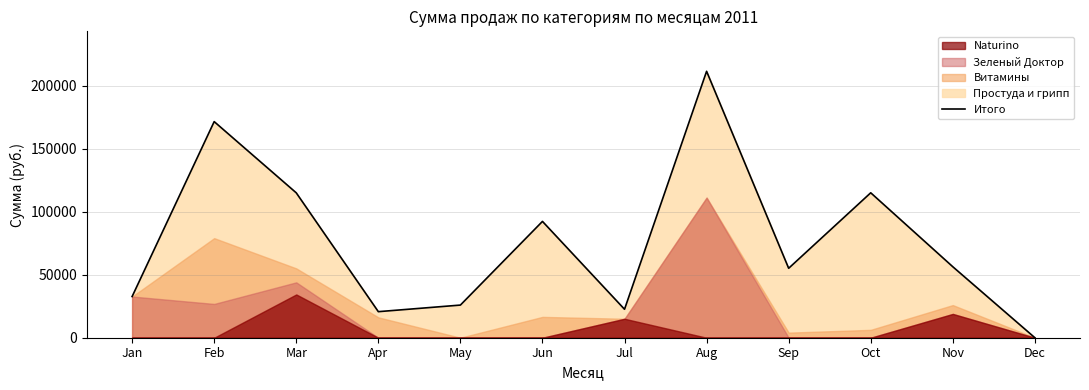

Does the chart have visible grid lines?

Yes